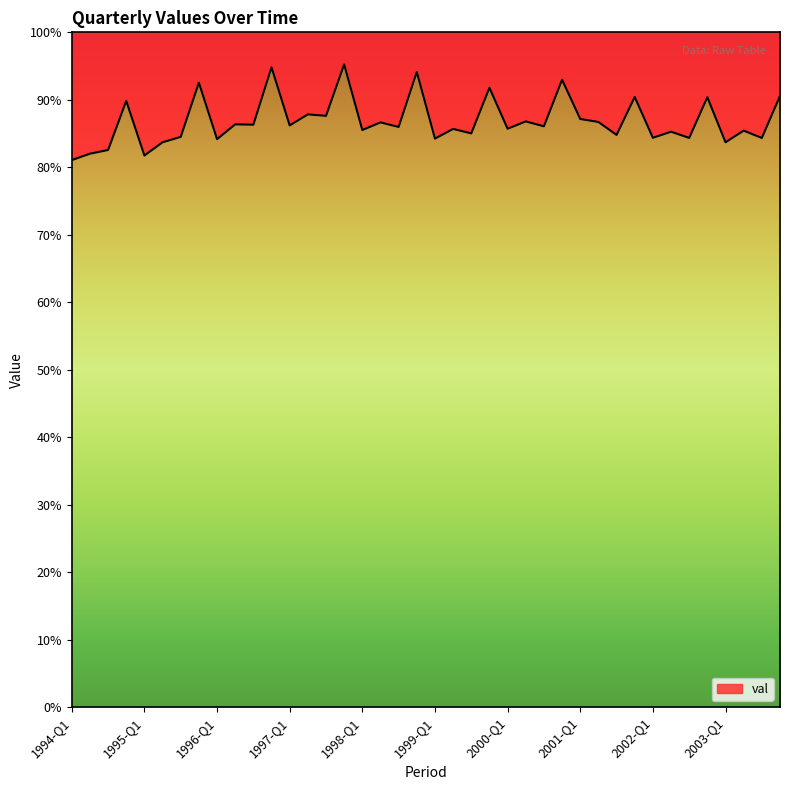

Reading right to left, transcribe all the data shown in this chart.

90.6	84.3	85.4	83.7	90.4	84.4	85.3	84.4	90.4	84.8	86.7	87.2	93.0	86.1	86.8	85.7	91.8	85.0	85.7	84.3	94.1	86.0	86.7	85.5	95.2	87.6	87.8	86.2	94.8	86.3	86.4	84.2	92.5	84.5	83.7	81.7	89.8	82.6	82.0	81.1